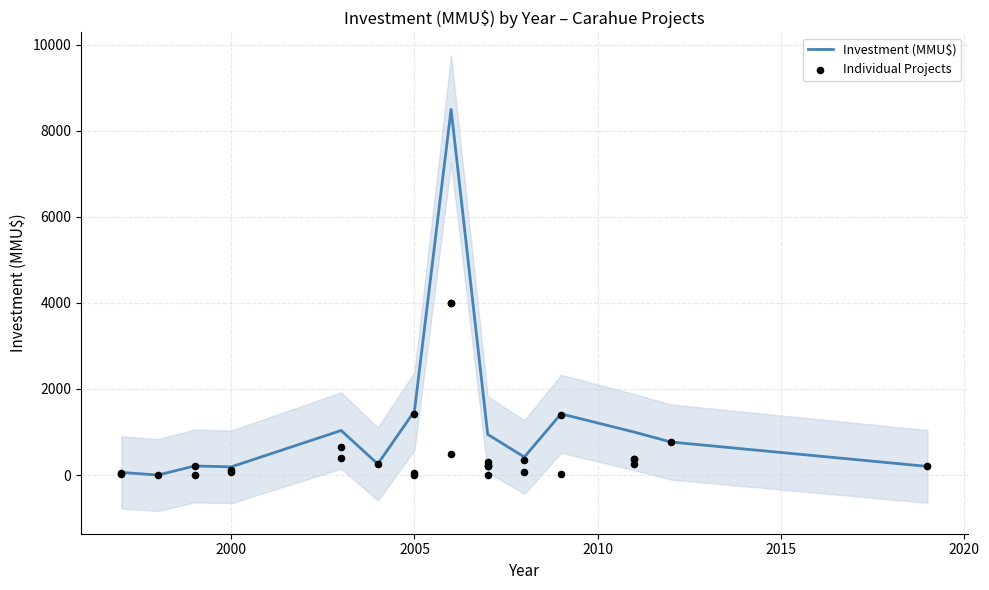

What is the ratio of the value at 2007 to the value at 2012?

0.3